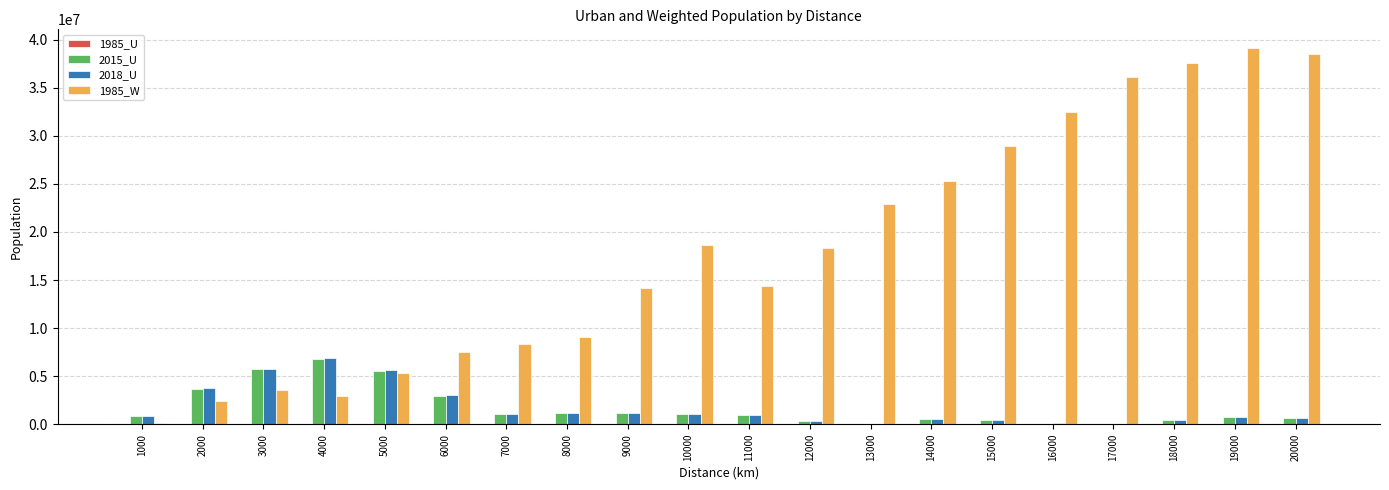

What is the total value across all series at 13000?

23044083